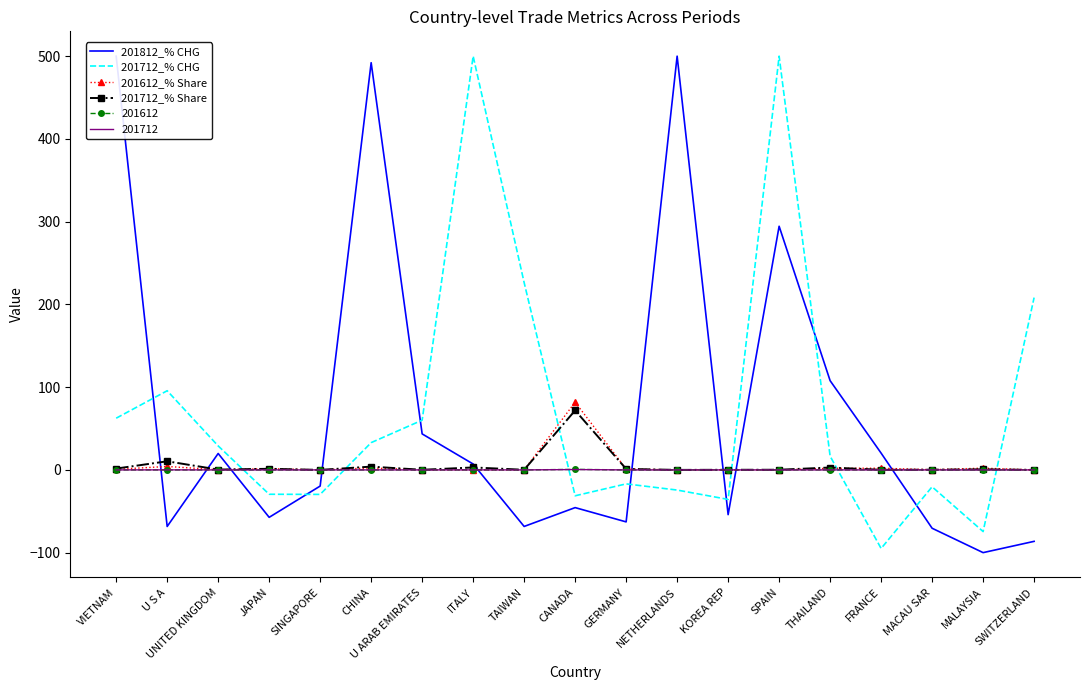

Which series has the widest spread of values?

201812_% CHG